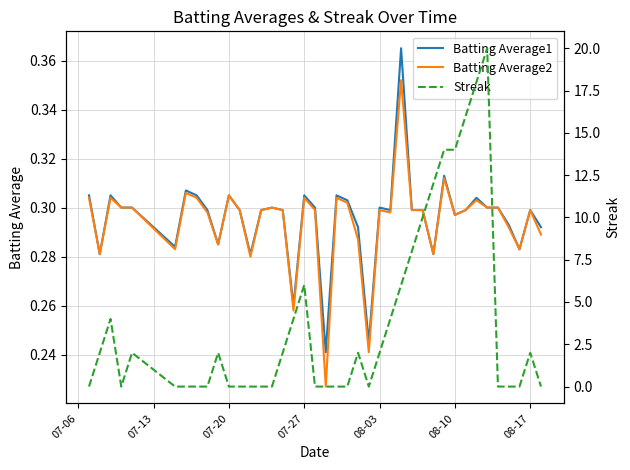

At how many categories does at least one series exceed 2?

13